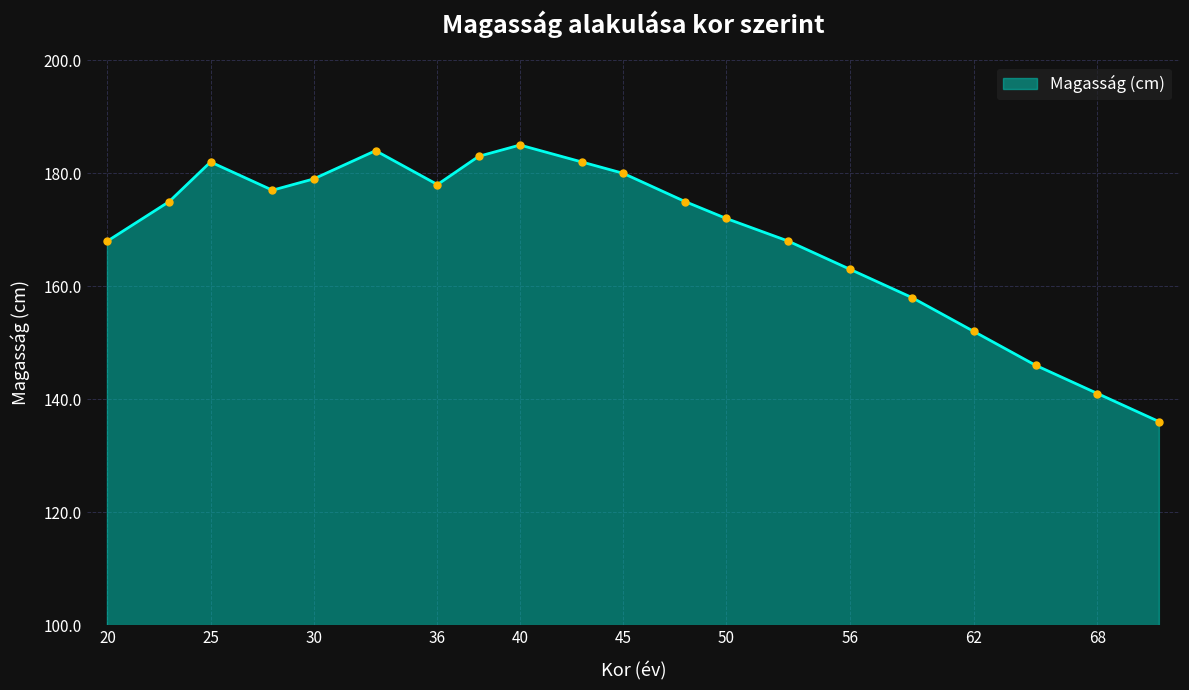

What is the difference between the maximum and minimum values?

49